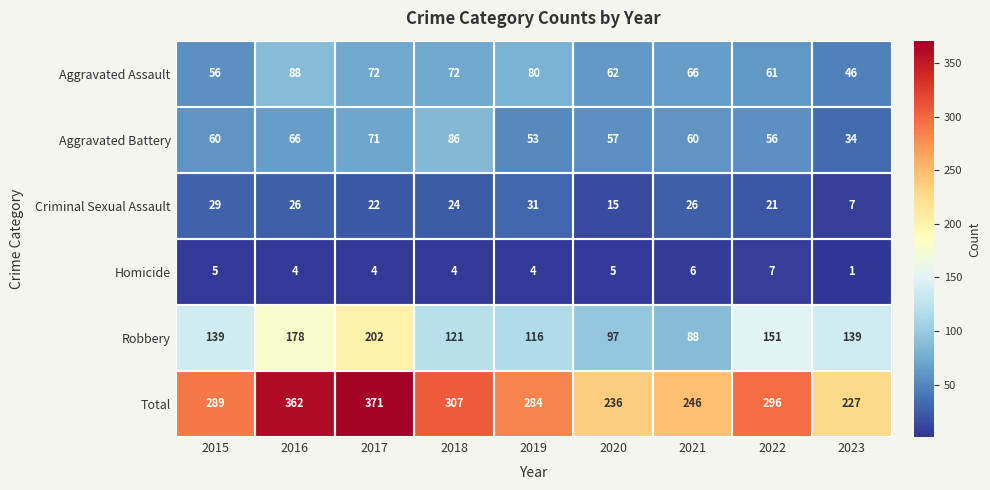

What is the average value of the Robbery series?

137